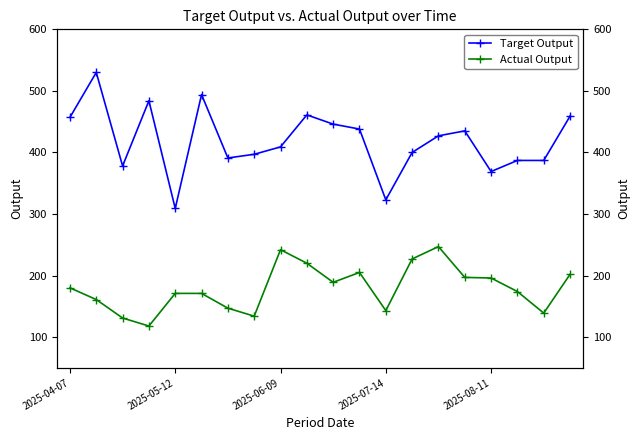

How many lines are shown in the chart?

2